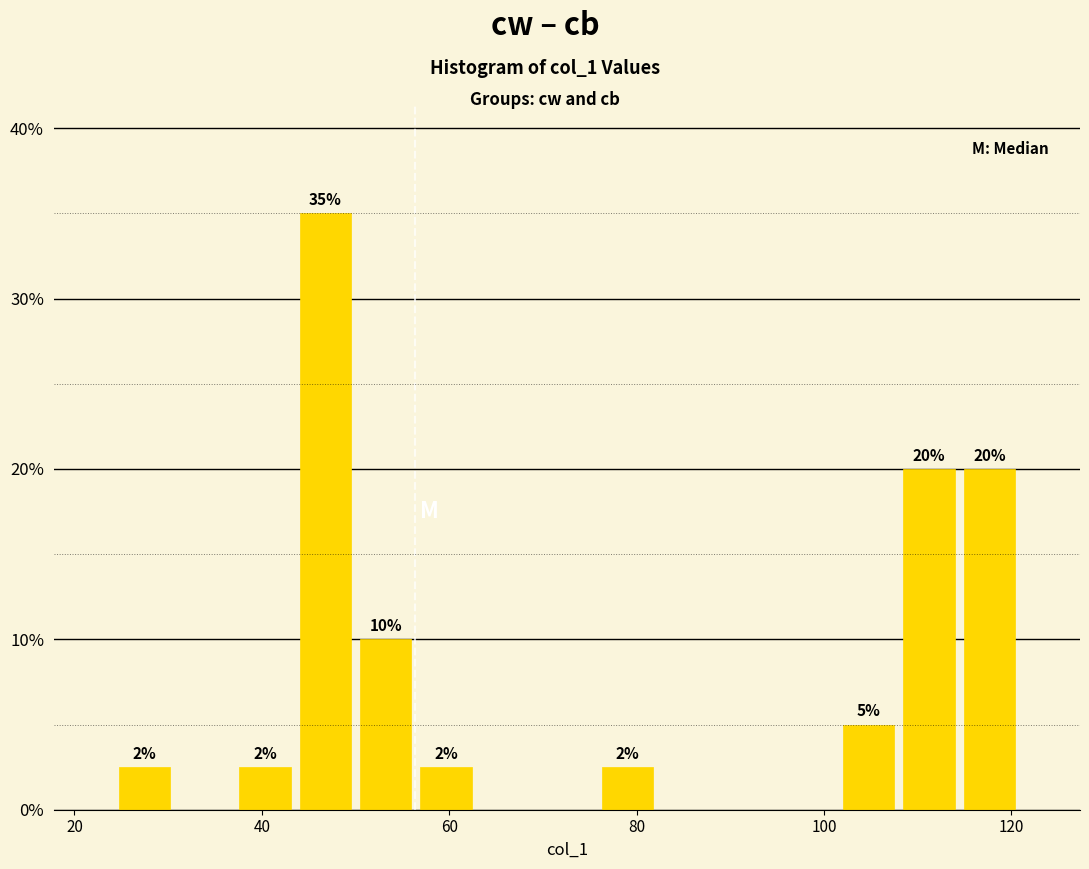

Read against the x-axis, roughly where is the centre of the tallest bar?

46